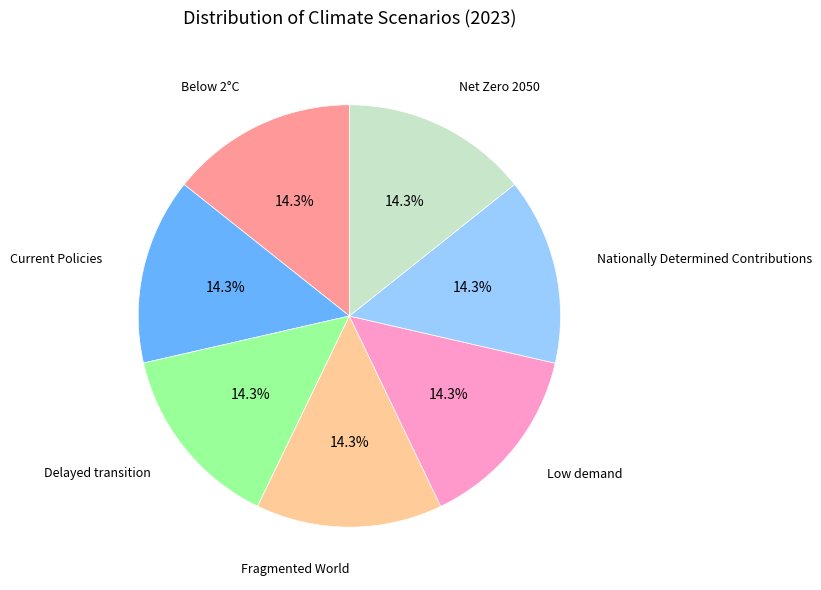

How many segments does this pie chart have?

7